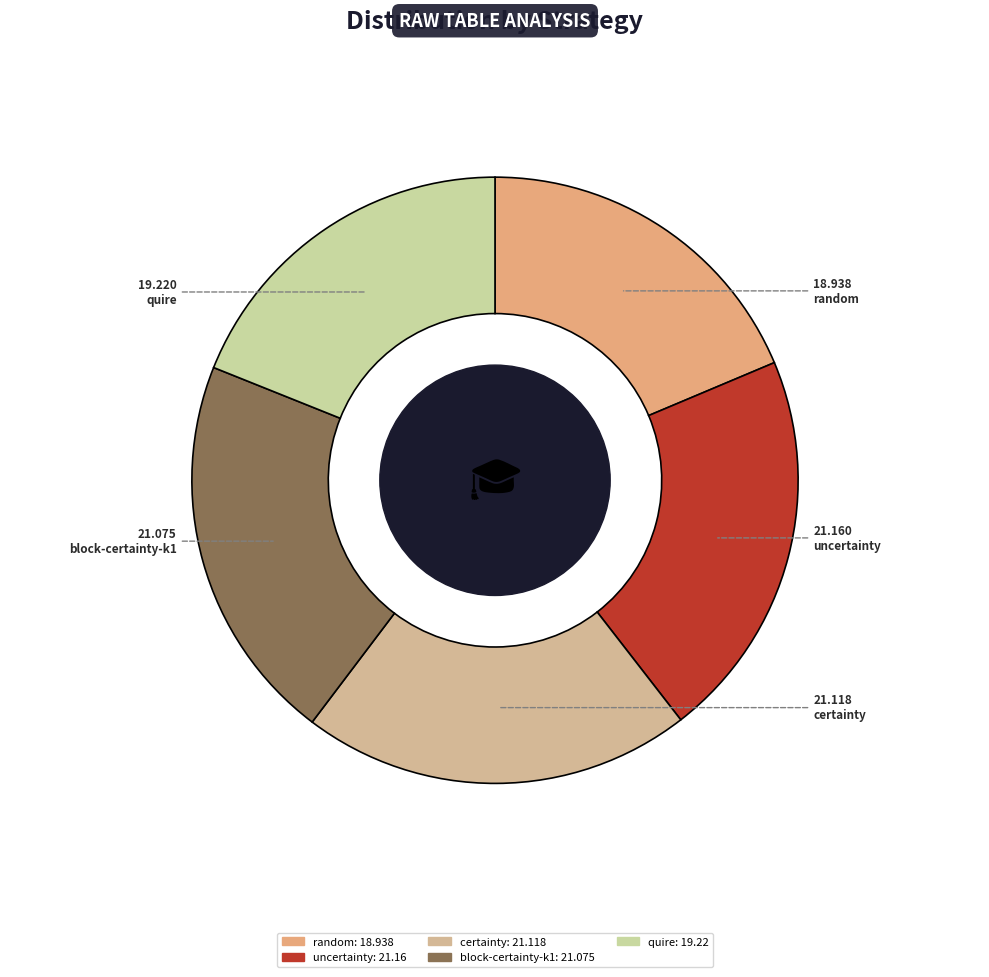

The certainty slice represents 15% of the pie. True or false?

False